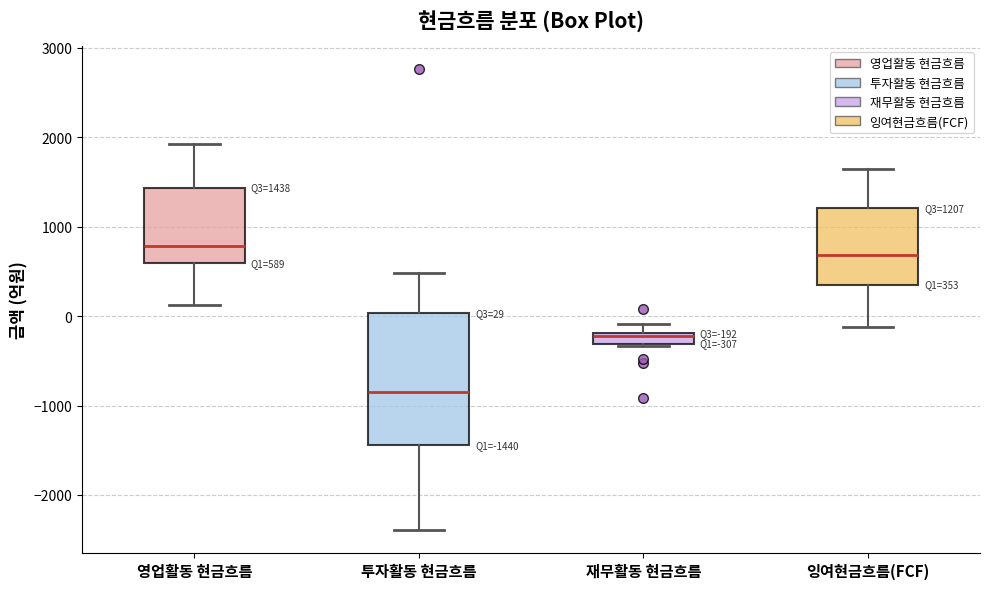

Which box's median line is the highest?

영업활동 현금흐름